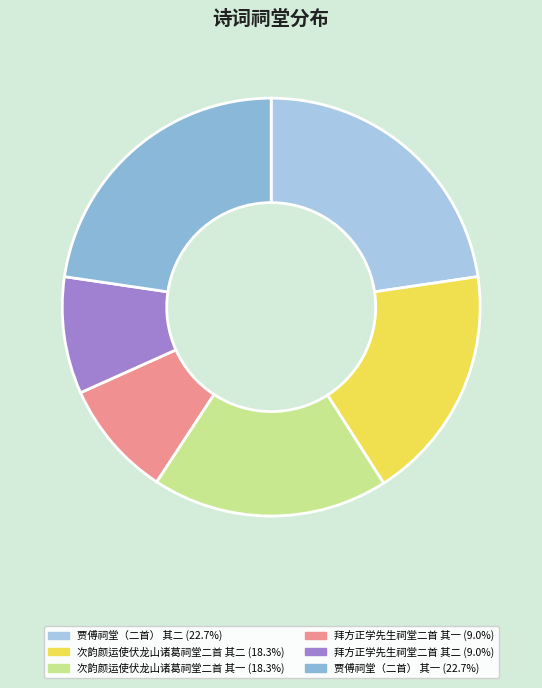

Is it true that 次韵颜运使伏龙山诸葛祠堂二首 其二 is 18% of the pie?

True